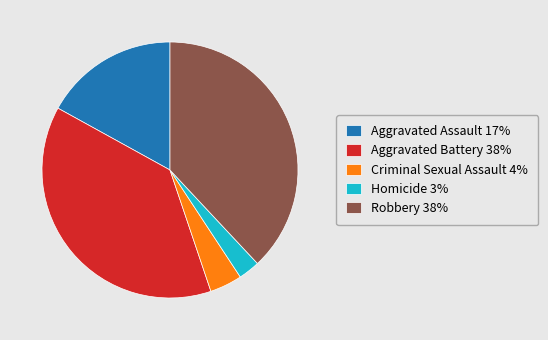

Does Homicide account for over 50% of the chart?

No